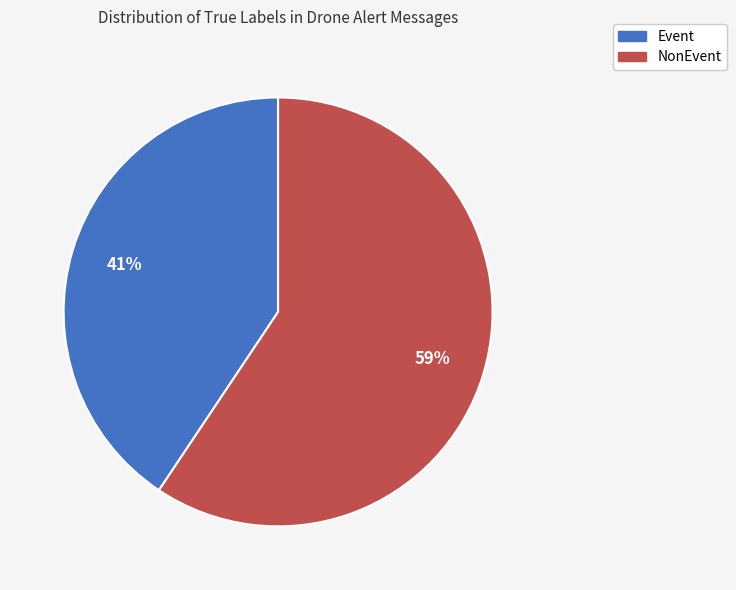

Which slice represents more than half of the pie?

NonEvent